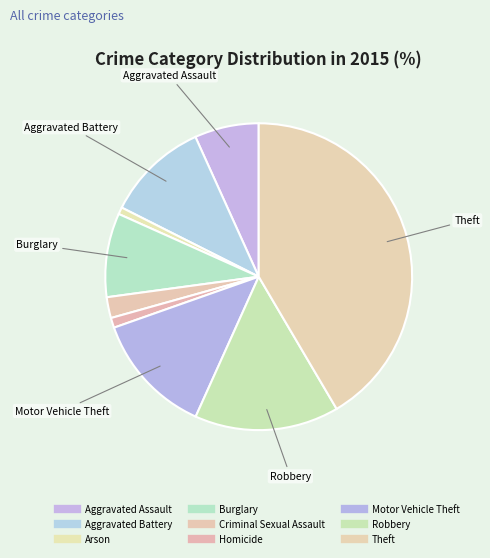

How many slices are in this pie chart?

9